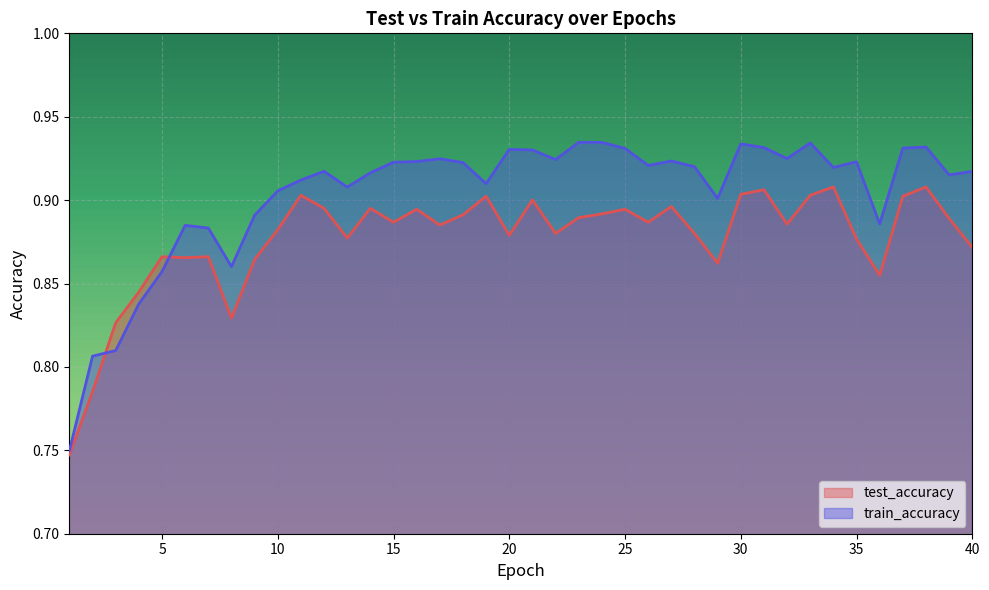

How many lines are shown in the chart?

2